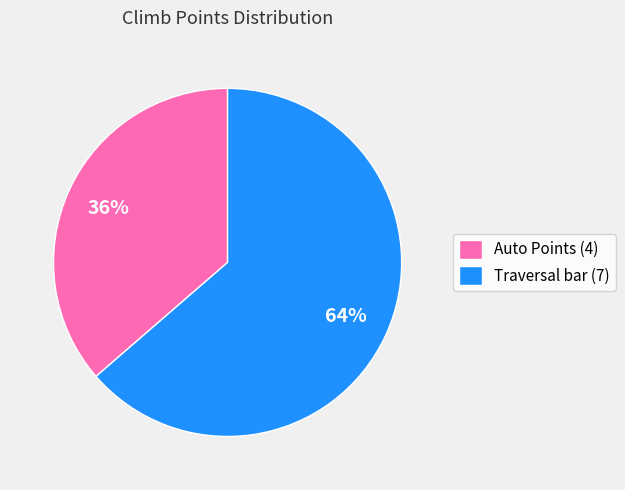

Is Traversal bar (7) the majority of the pie?

Yes